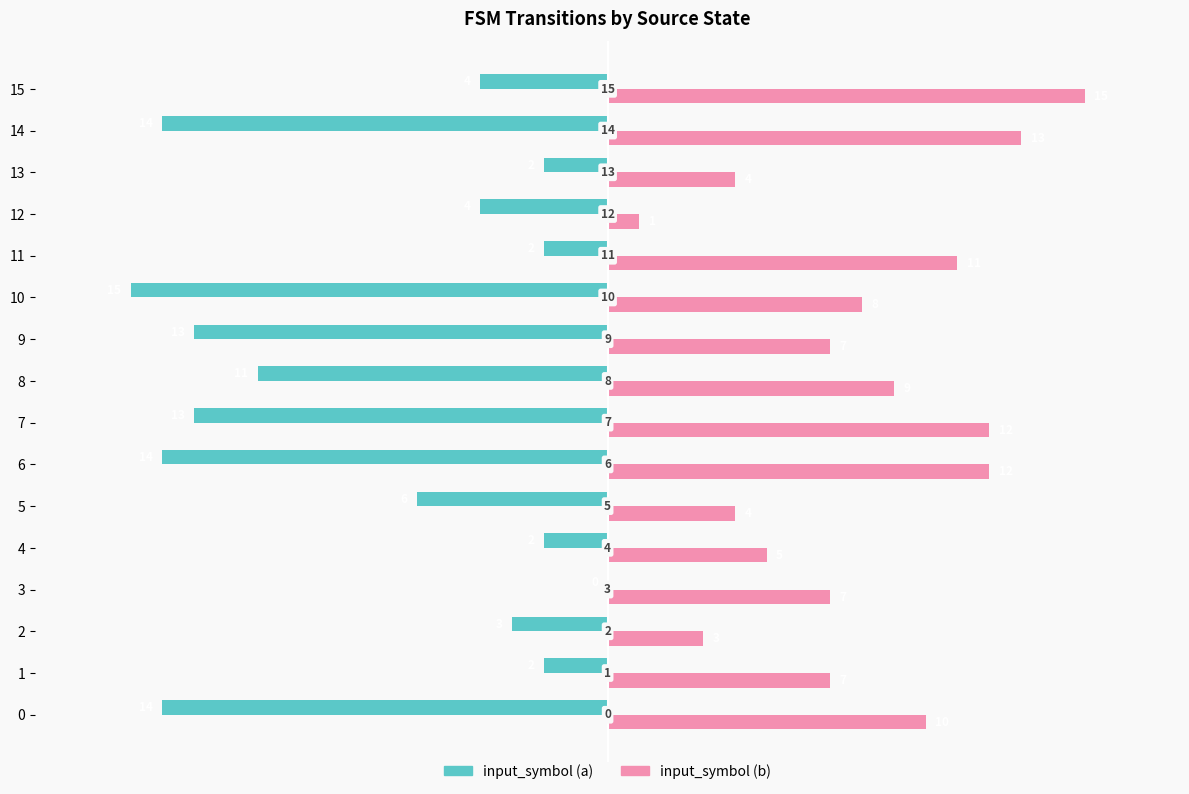

At which category is the sum across all series the highest?

15